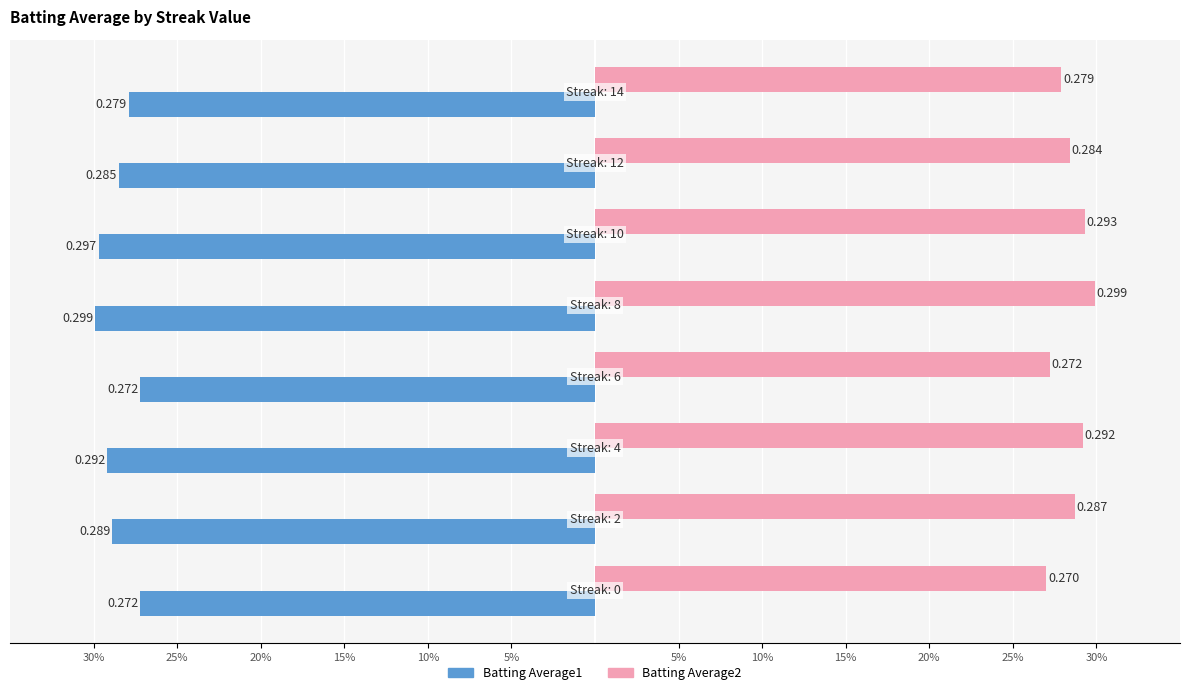

What are all the series names shown in the legend?

Batting Average1, Batting Average2